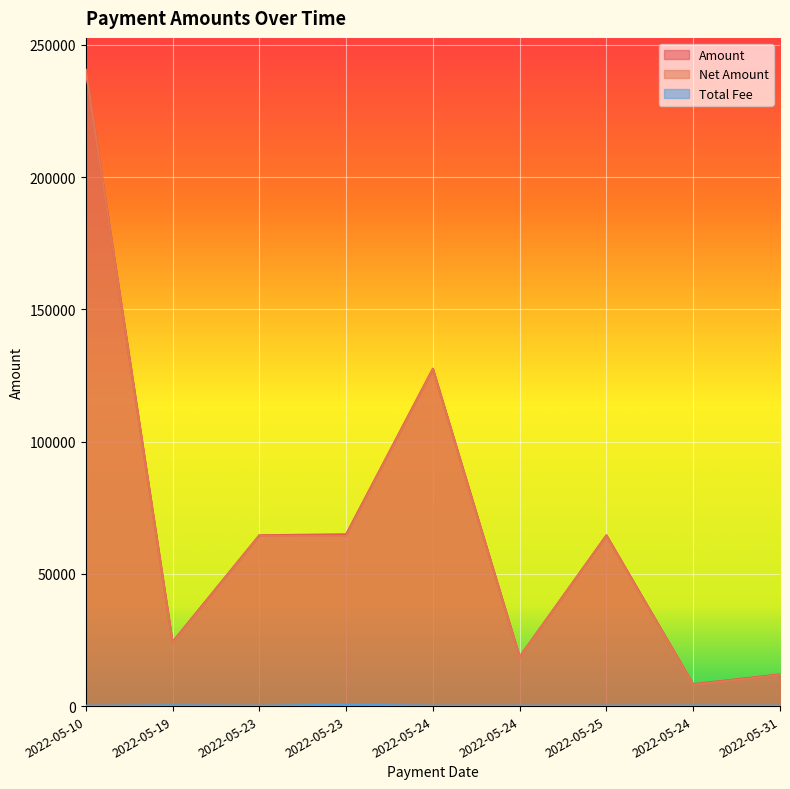

What is the sum of the Amount values at 2022-05-24 and 2022-05-25?

192197.6